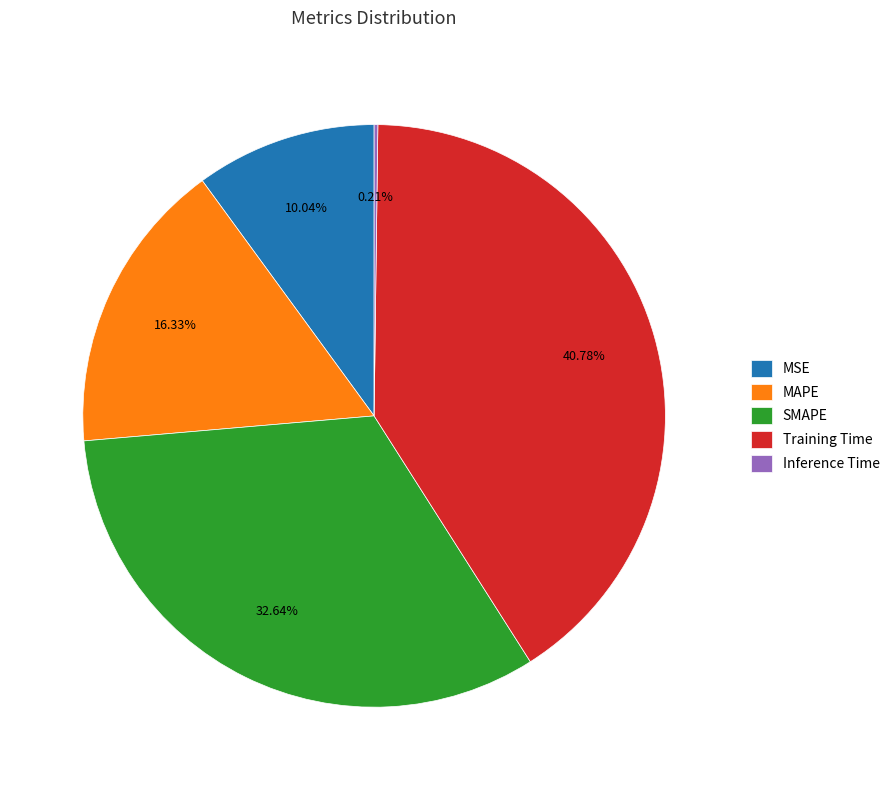

Is there a majority slice in this chart?

No